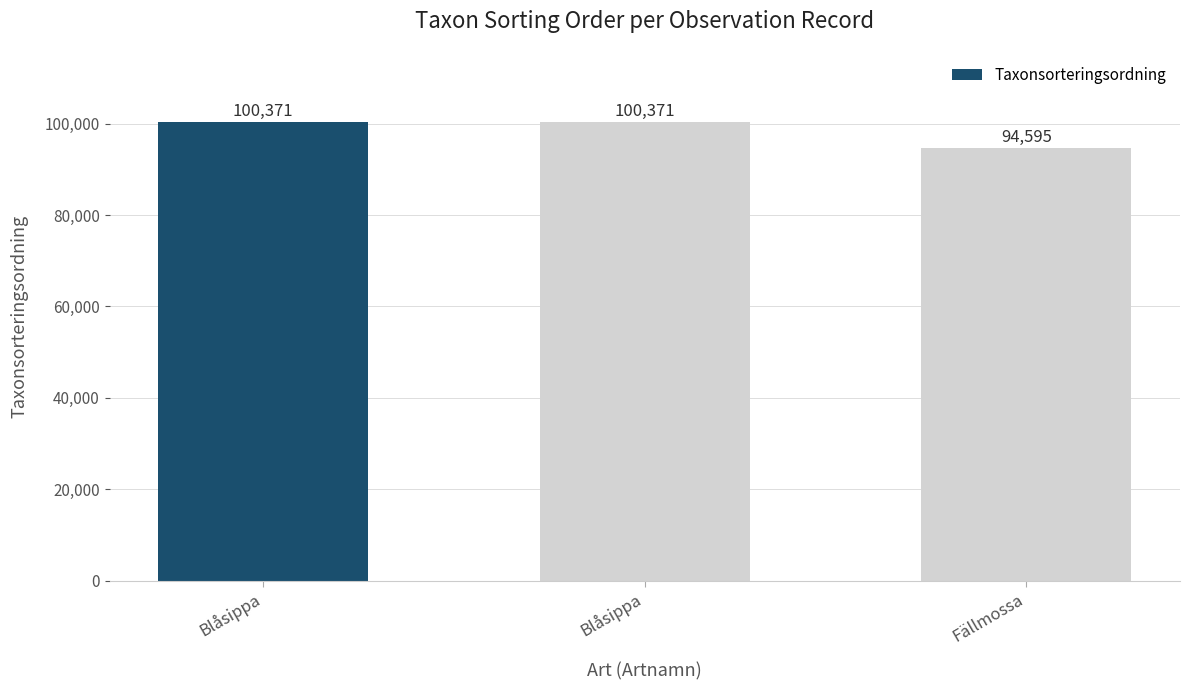

What is the label of the 3rd bar from the right?

Blåsippa